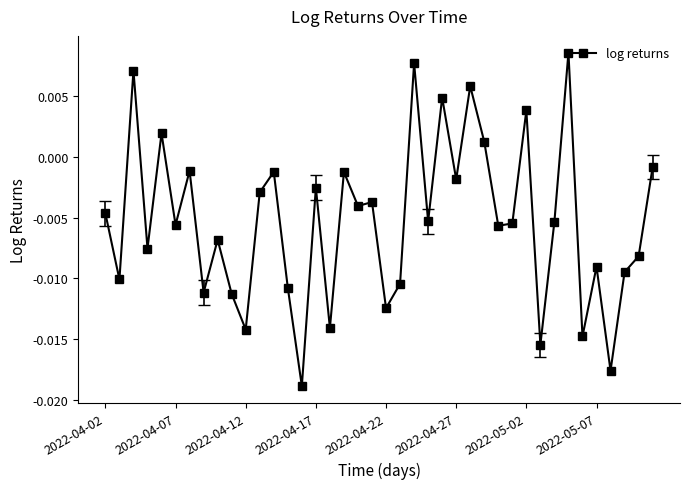

True or false: the data has more than 2 interior local peaks.

True